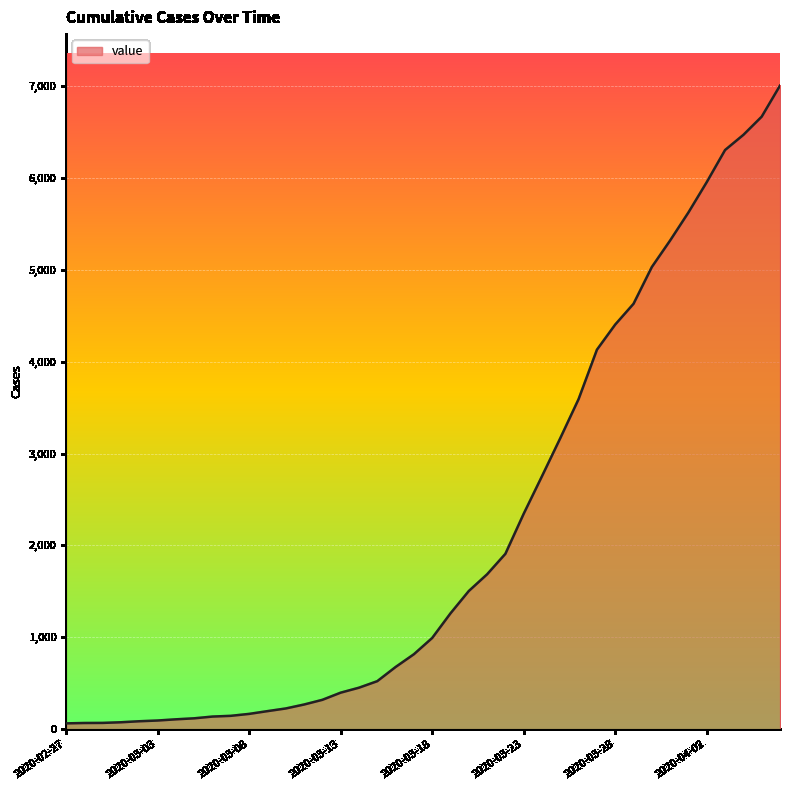

What is the greatest value displayed?

7004